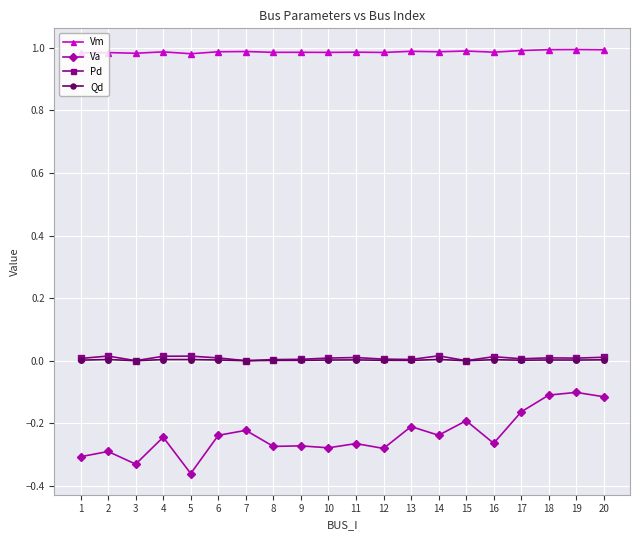

True or false: Pd has more than 0 points higher than both neighbors.

True